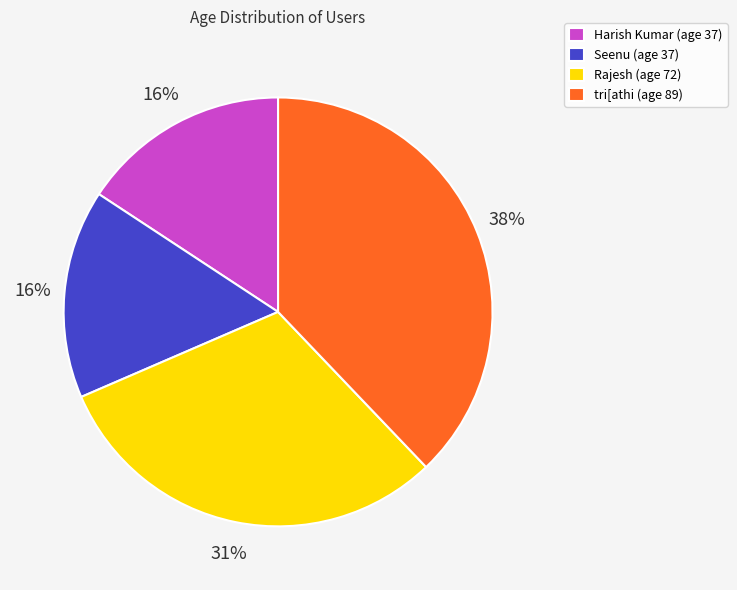

True or false: tri[athi accounts for 31% of the total.

False